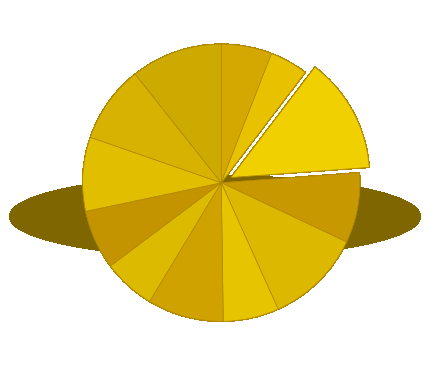

How many segments does this pie chart have?

12